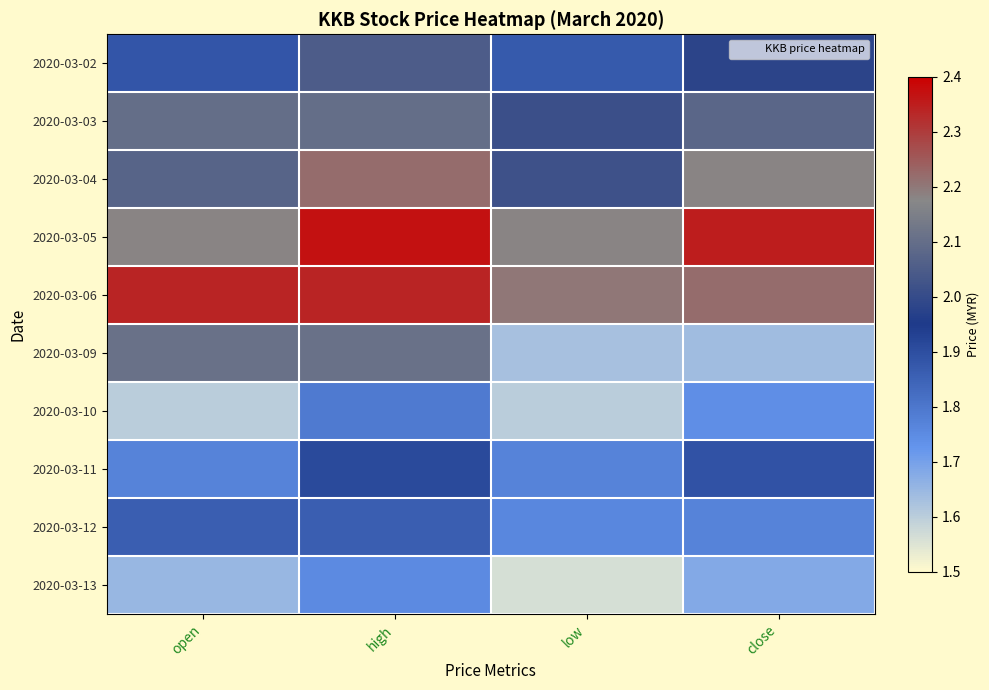

What is the difference between the highest and lowest values at low?

0.6